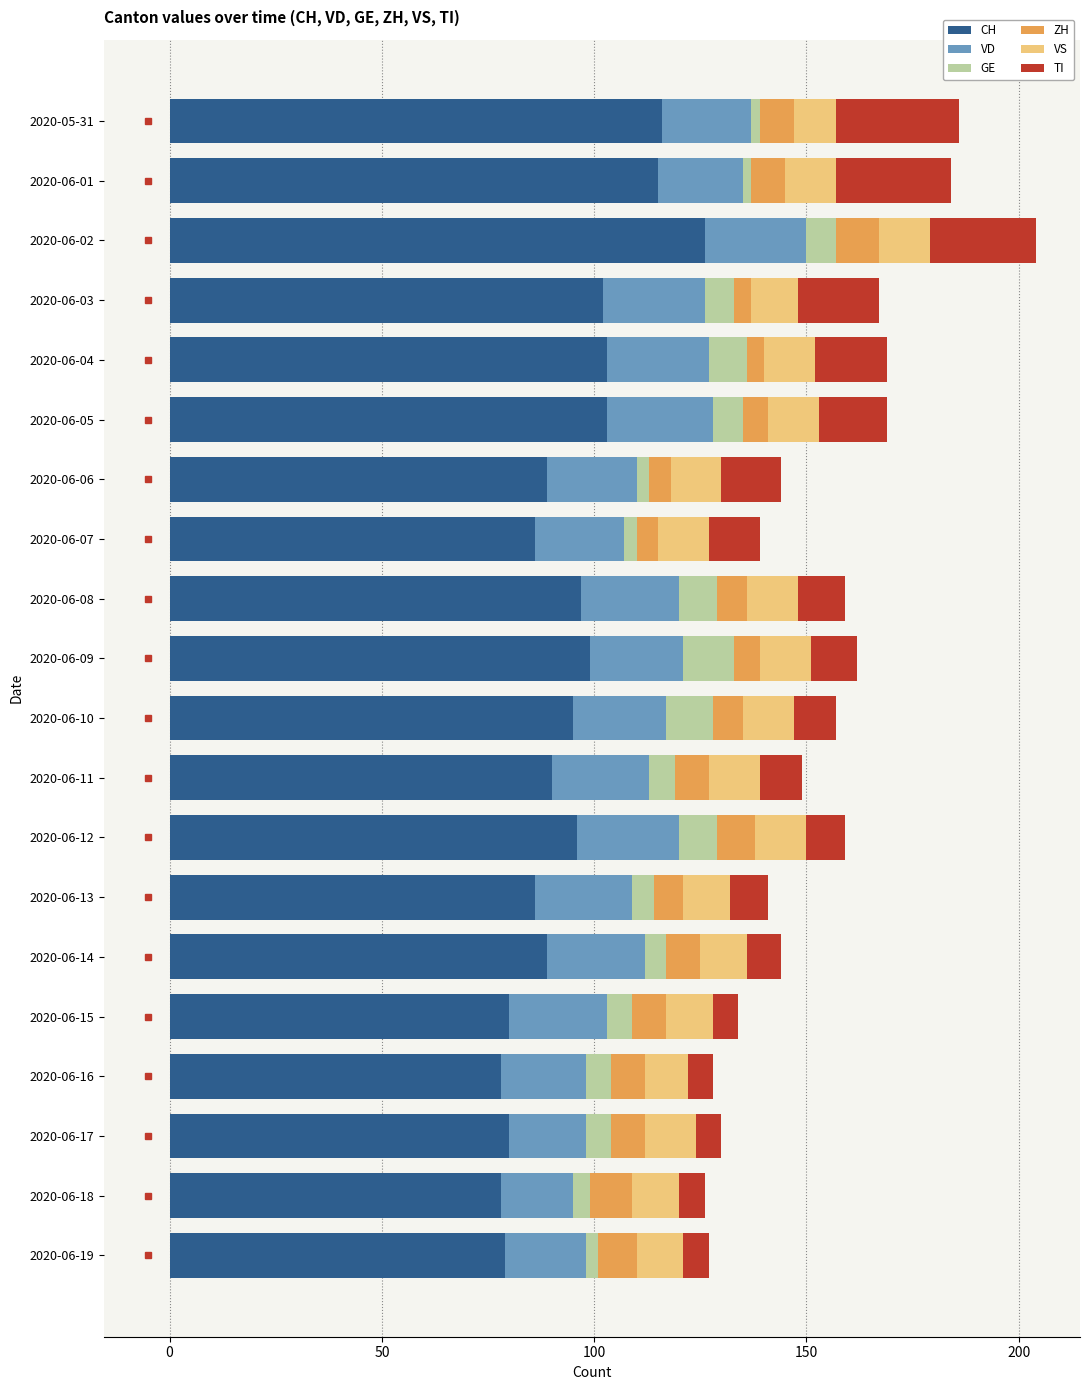

The value of CH at 2020-06-03 is 102. True or false?

True